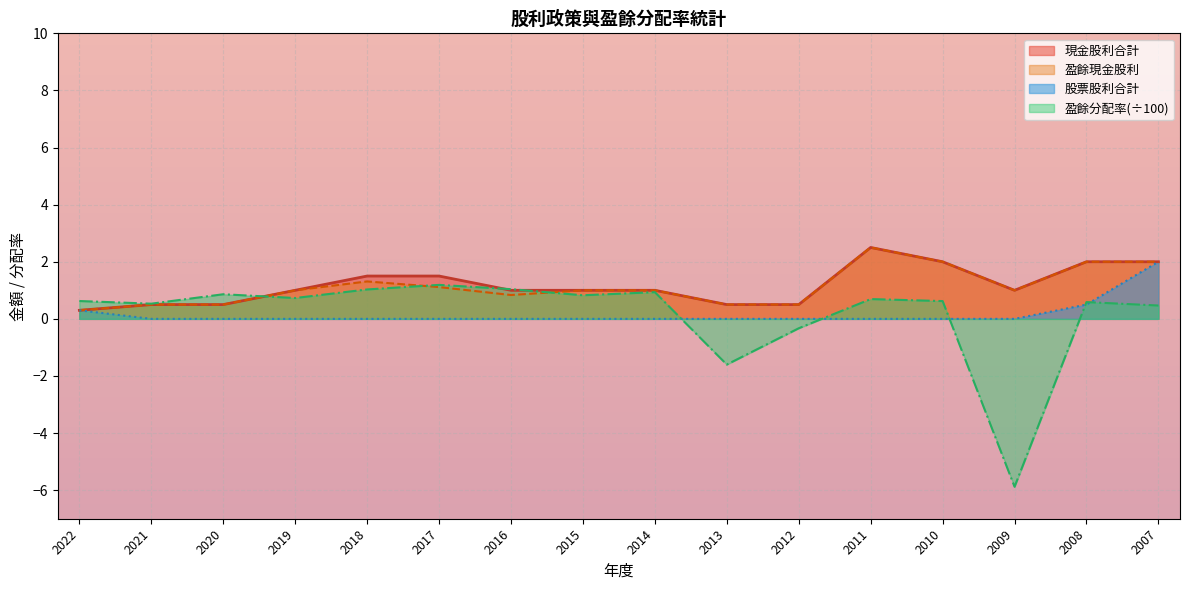

What is the value of the 盈餘分配率合計 point at the 6th from the left?

1.2